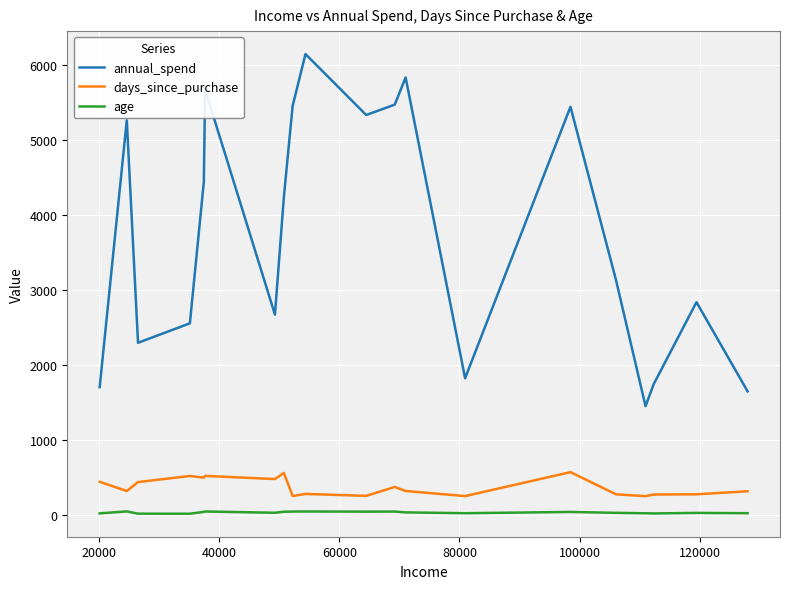

Which series has the largest total across all categories?

annual_spend